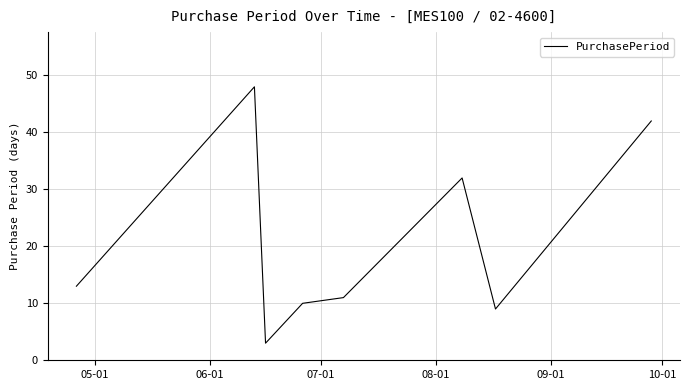

What is the sum of all values?

168